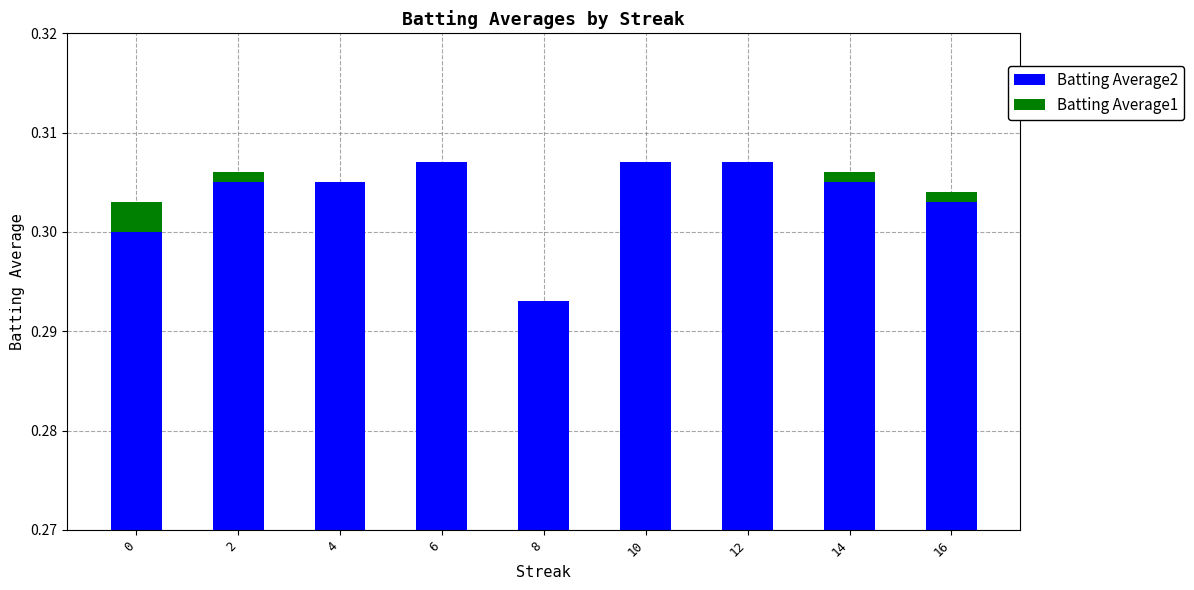

True or false: Batting Average2 has a value of 0.1 at 16.

False